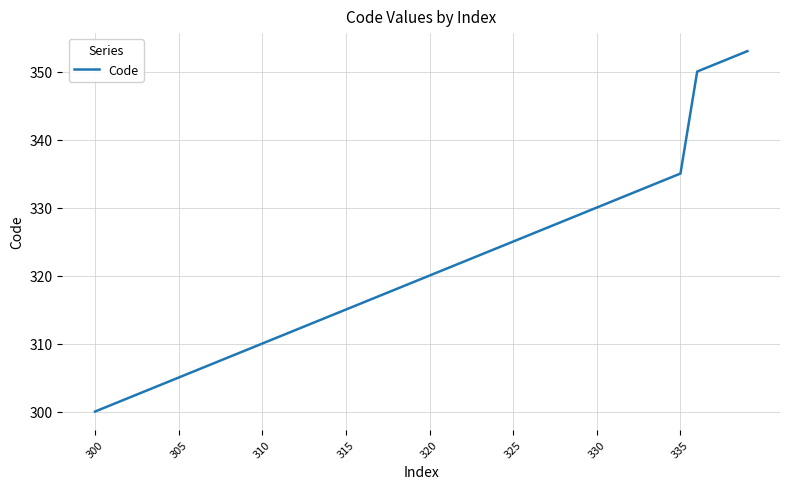

What is the maximum value shown in the chart?

353